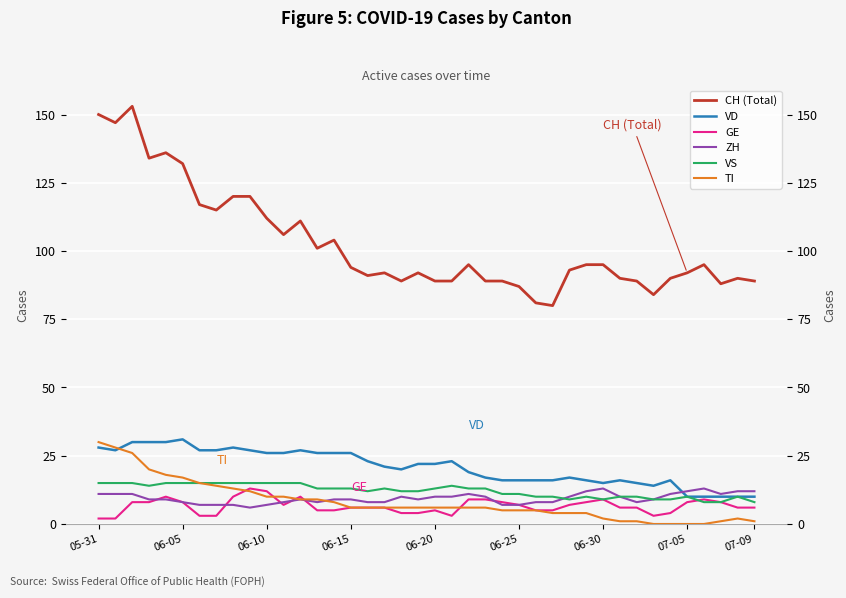

The GE series shows 13 at 29. True or false?

False